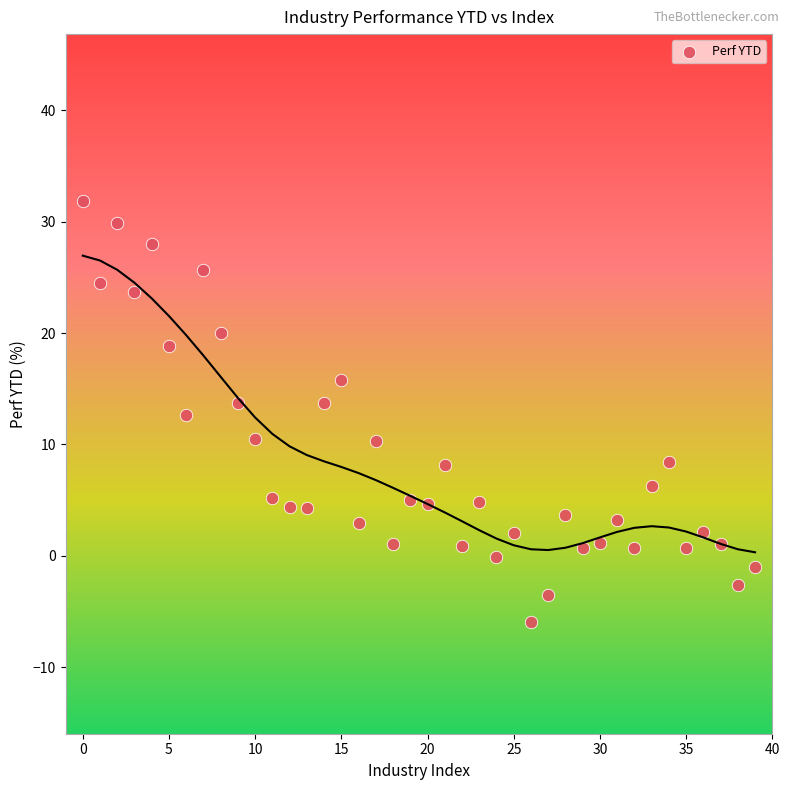

What Y value in the scatter plot is closest to 12?

12.7